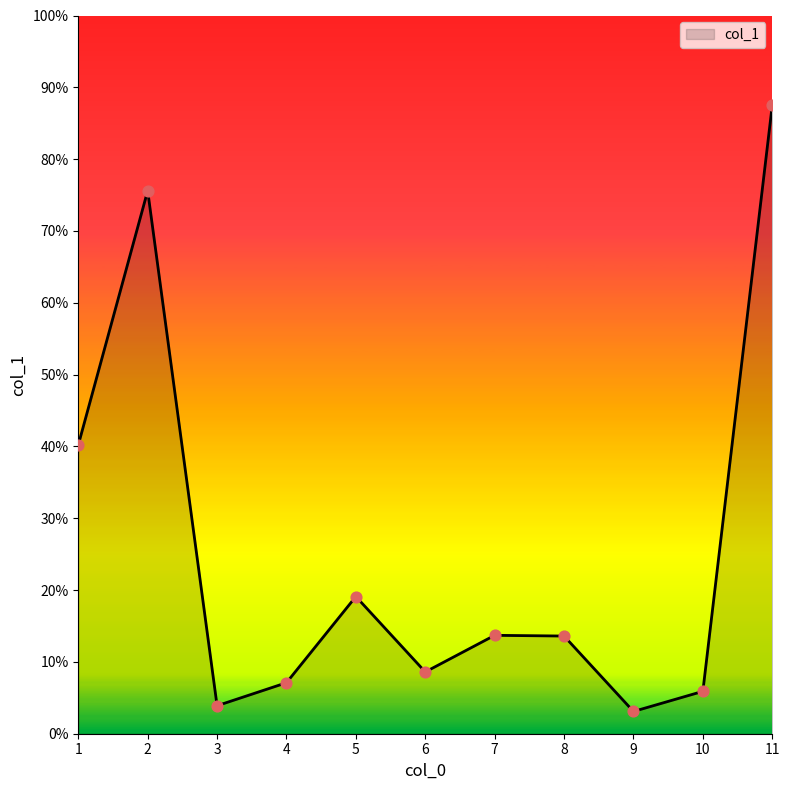

Which has a higher value, 2 or 7?

2